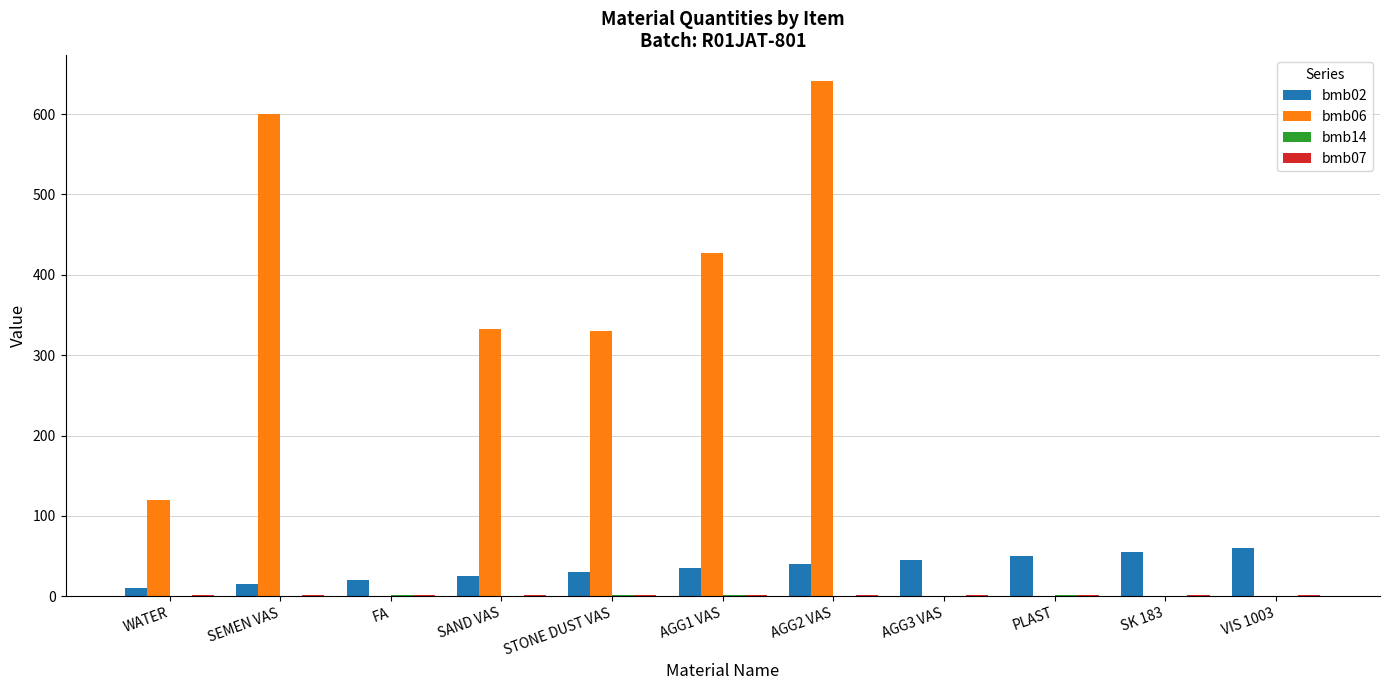

How many groups of bars are there?

11